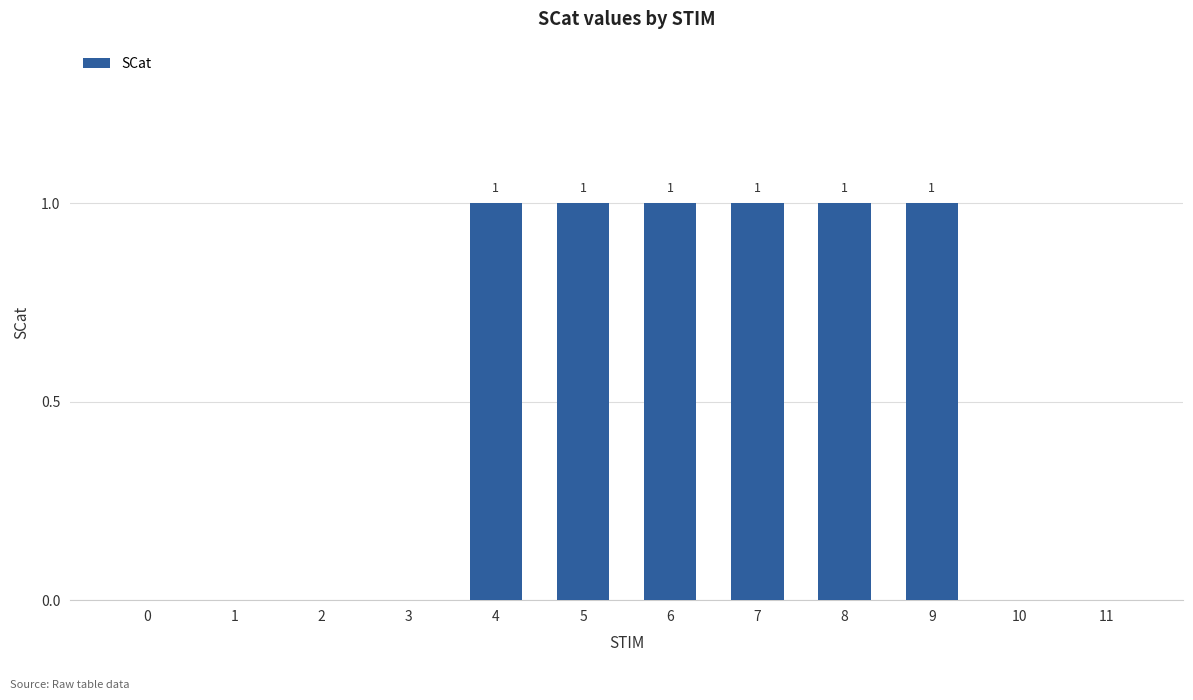

Reading left to right, what are all the values shown in this chart?

0=0	1=0	2=0	3=0	4=1	5=1	6=1	7=1	8=1	9=1	10=0	11=0